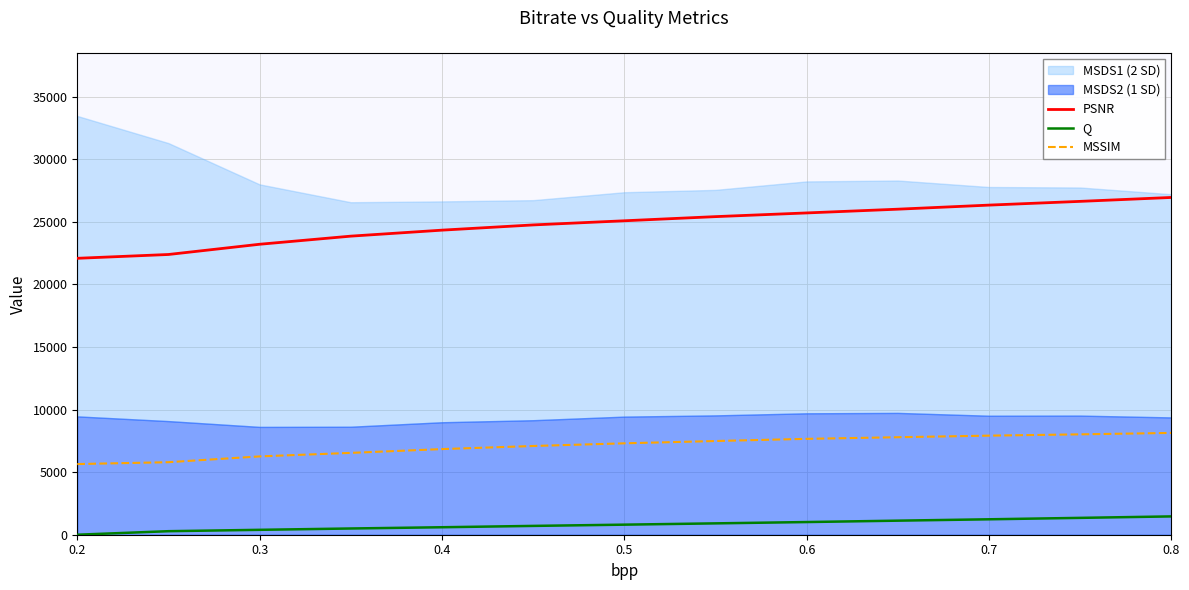

What is the average value of the PSNR series?

24818.7